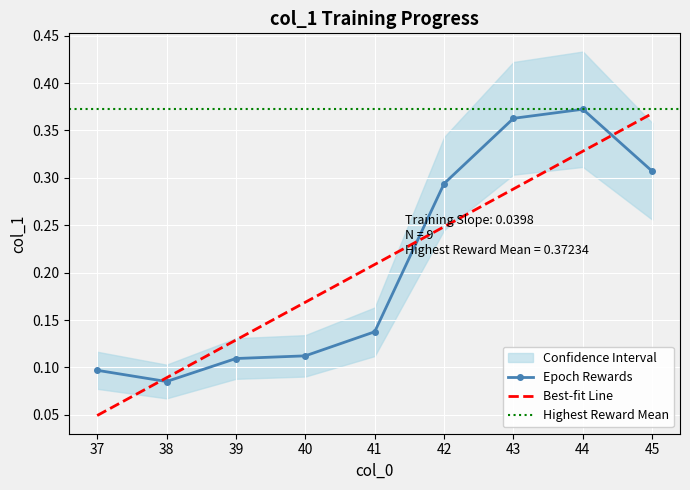

Which category has the lowest value across all series?

38